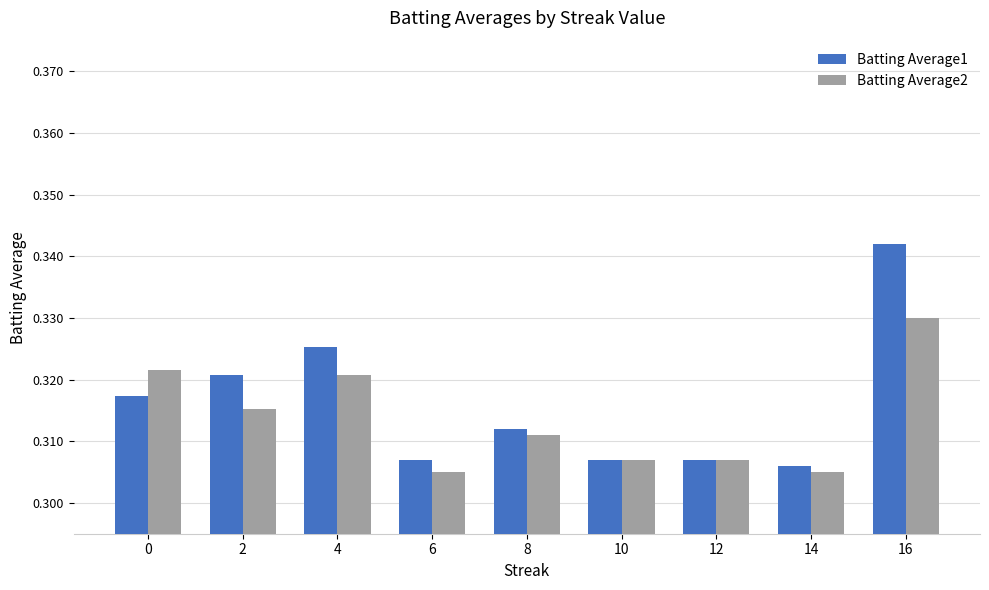

At which label is Batting Average1 closest to 0?

14